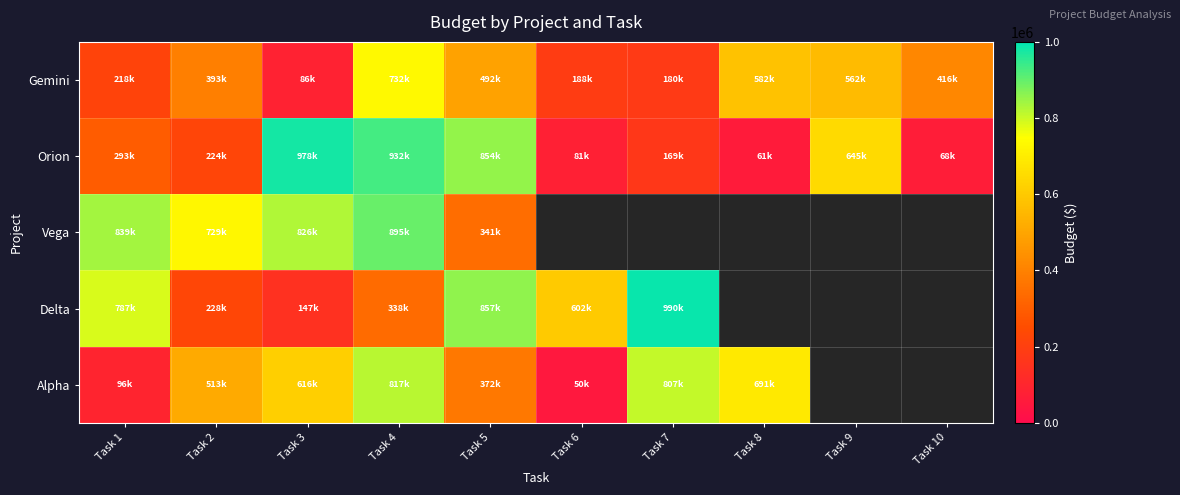

Which series has the largest range (max minus min)?

Orion